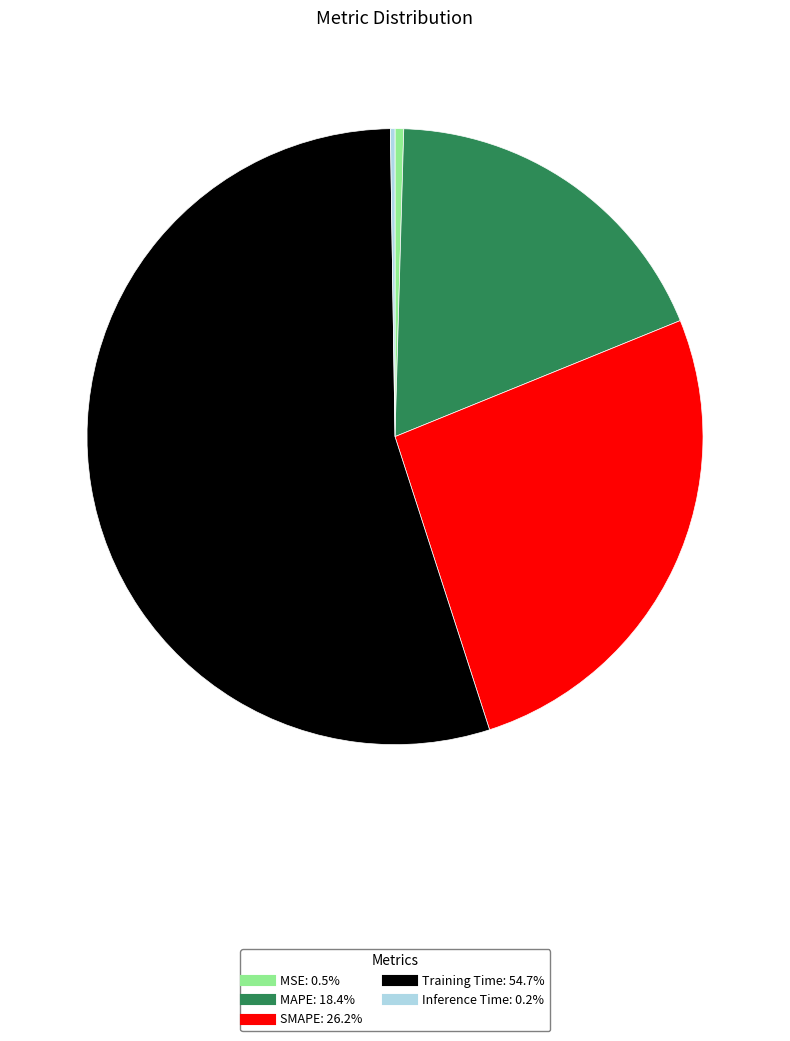

Which has a higher value, MAPE or MSE?

MAPE